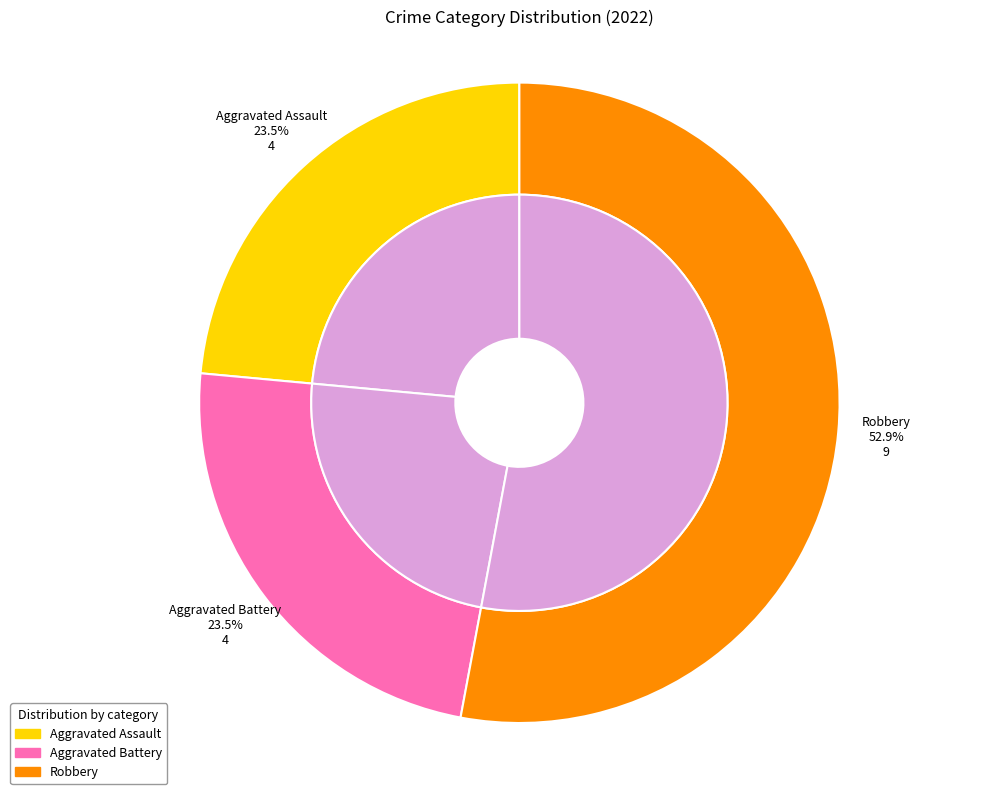

Which category accounts for the majority?

Robbery